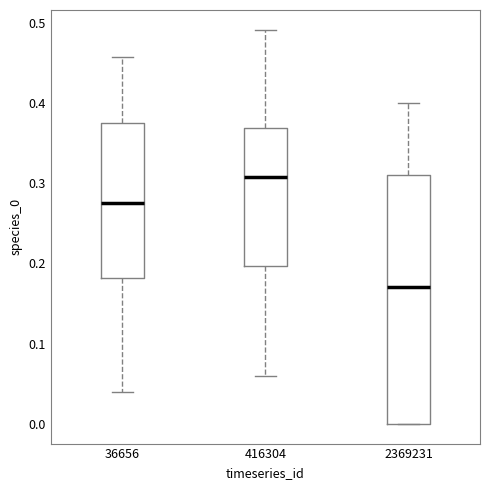

Reading left to right, transcribe this box plot: for each box, give where its median line is, the range the box spans, and where its two whiskers end, as read against the y-axis. The values are not printed on the chart, so give them approximately, as read against the axis.

36656: median 0.28, box 0.18 to 0.38, whiskers 0.04 to 0.46
416304: median 0.31, box 0.20 to 0.37, whiskers 0.06 to 0.49
2369231: median 0.17, box 0.00 to 0.31, whiskers 0.00 to 0.40